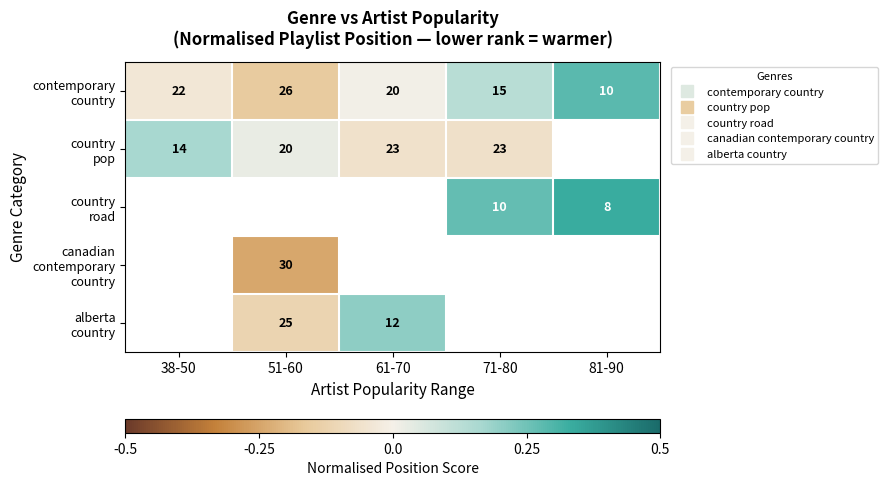

Rank the series by their maximum value, from highest to lowest.

contemporary country, country pop, country road, canadian contemporary country, alberta country